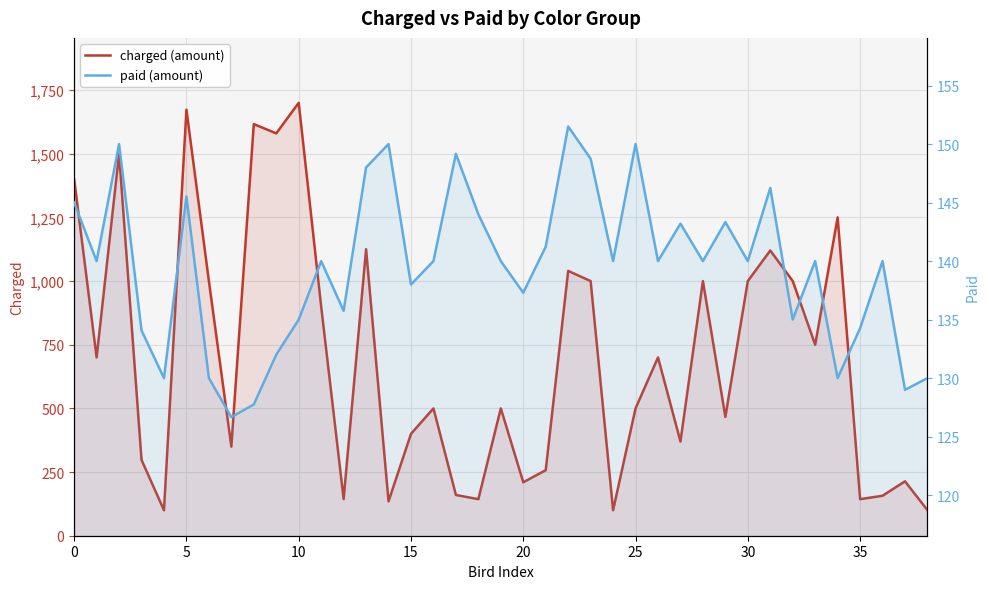

How many data points in paid (amount) are less than 140?

15